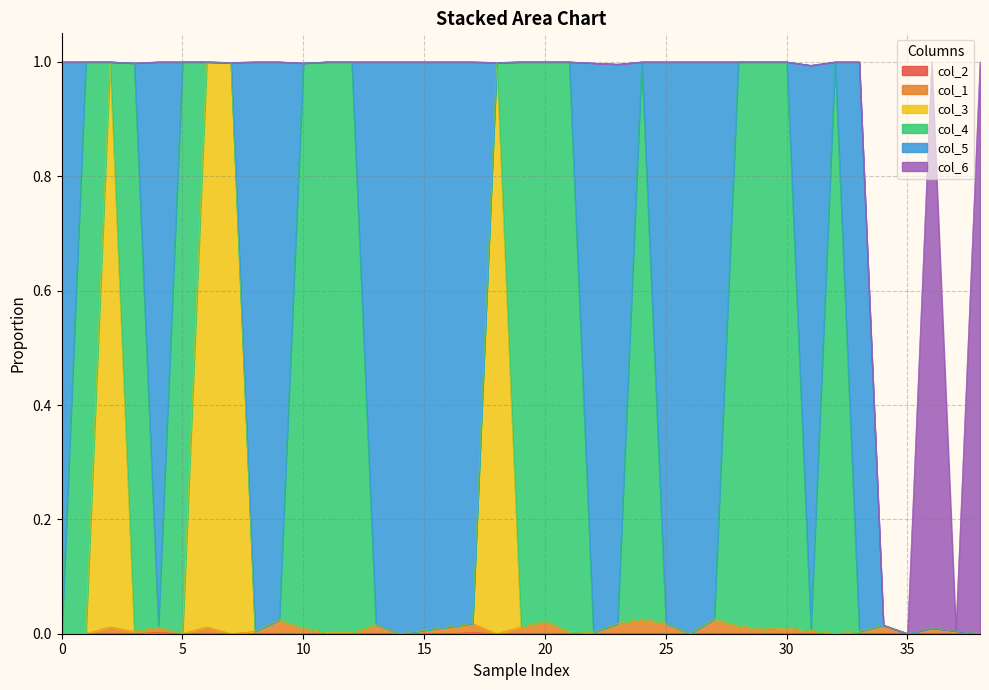

Which has a higher value, 3 or 14?

3